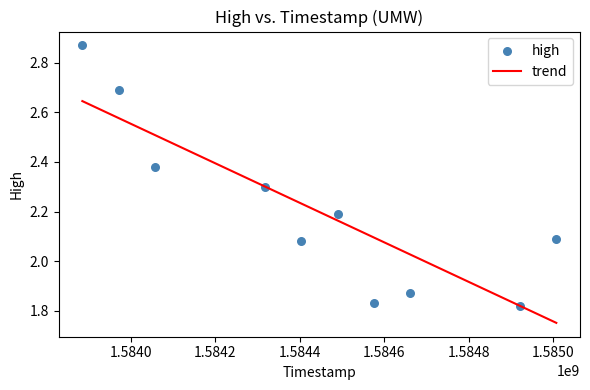

What is the range of X values (max minus min)?

1123200.0